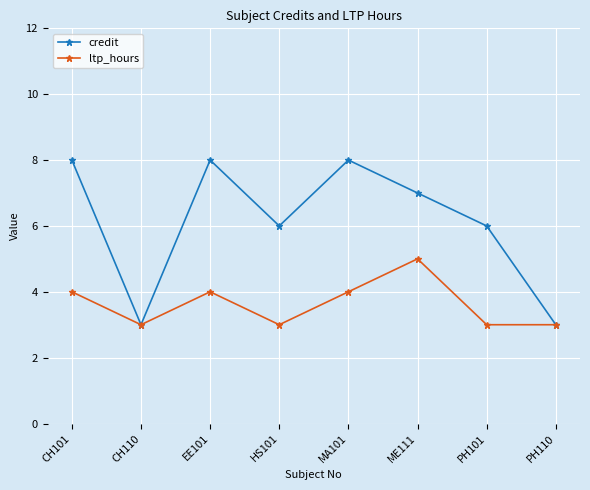

What is the difference between the second highest and second lowest values in the ltp_hours series?

1